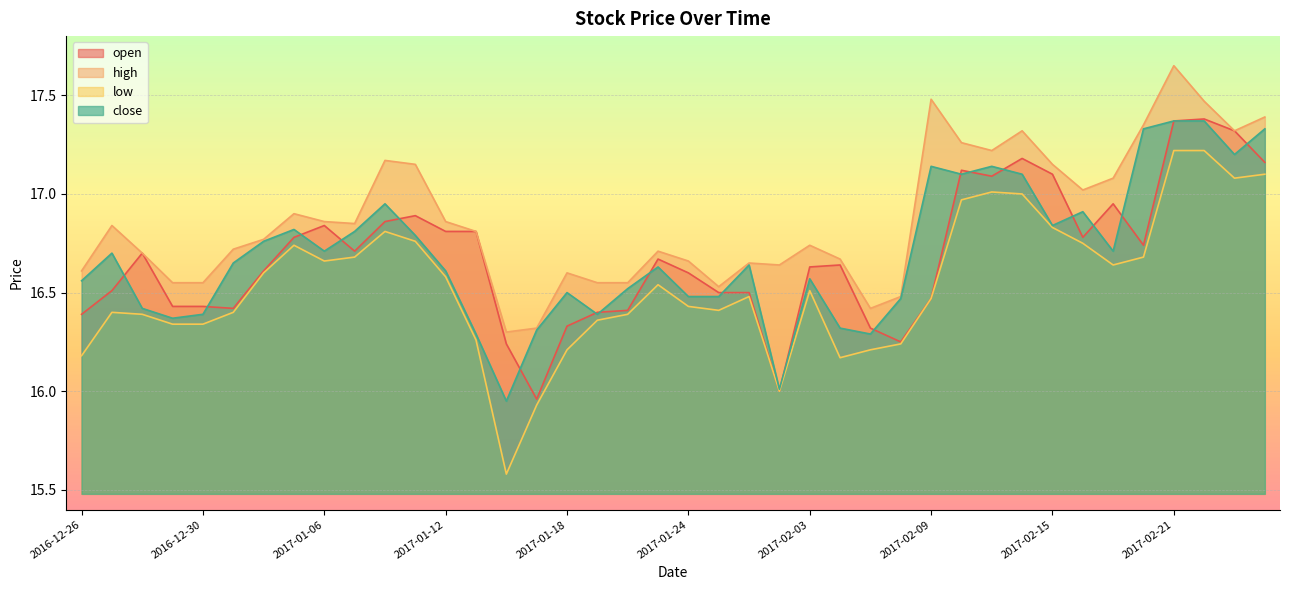

Which series has the largest range (max minus min)?

low